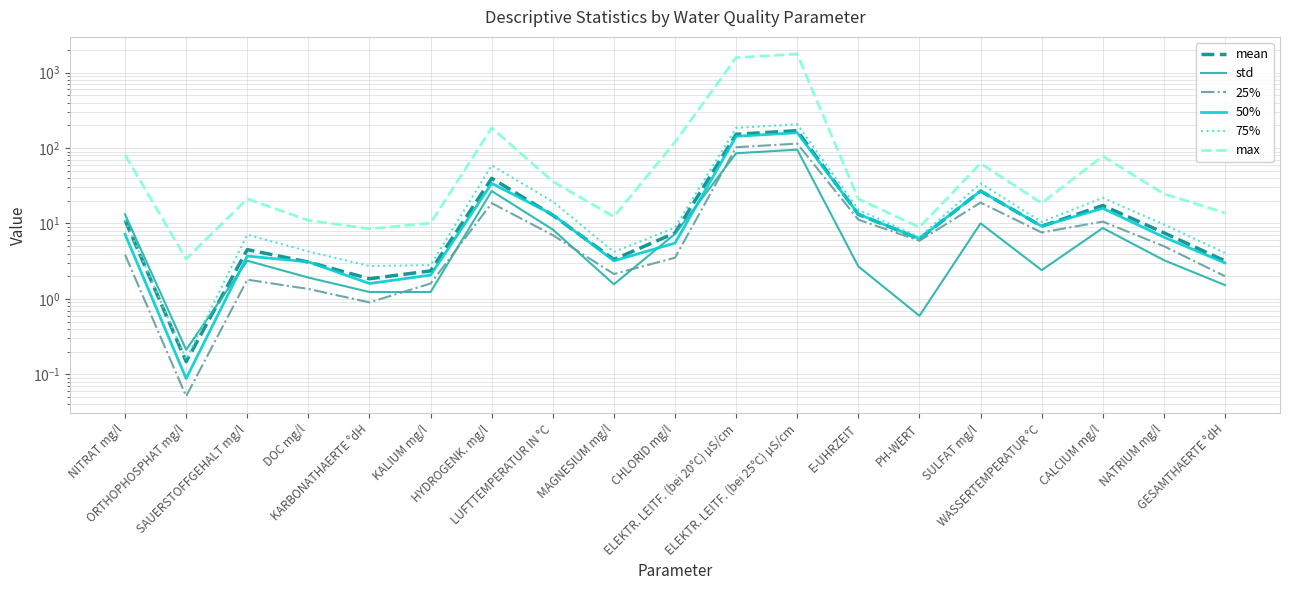

Which has a higher value, NATRIUM mg/l or SAUERSTOFFGEHALT mg/l?

NATRIUM mg/l